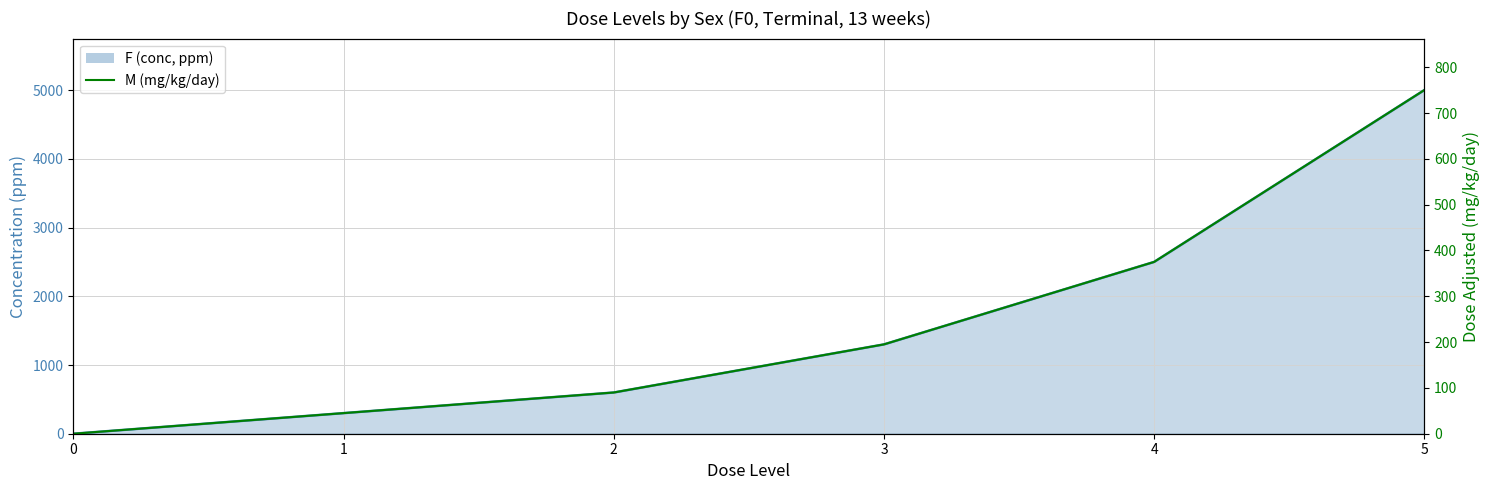

At which category does the chart reach its peak across all series?

5